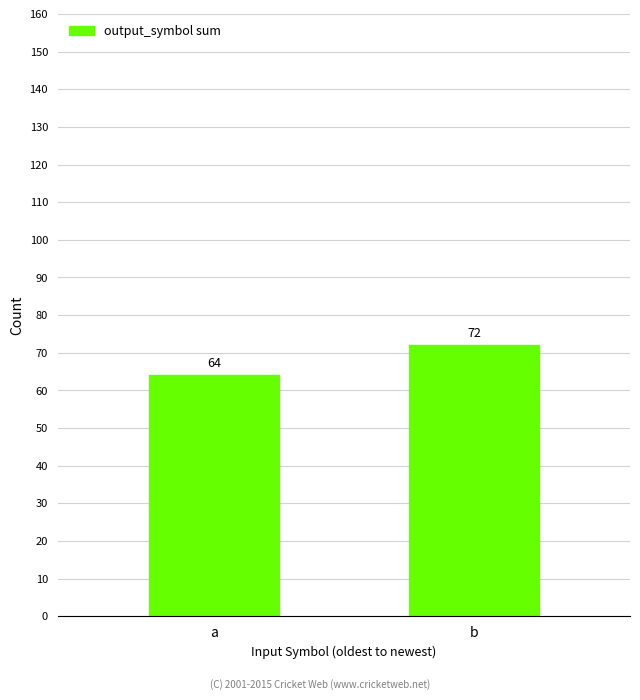

What is the difference between the values at a and b?

8